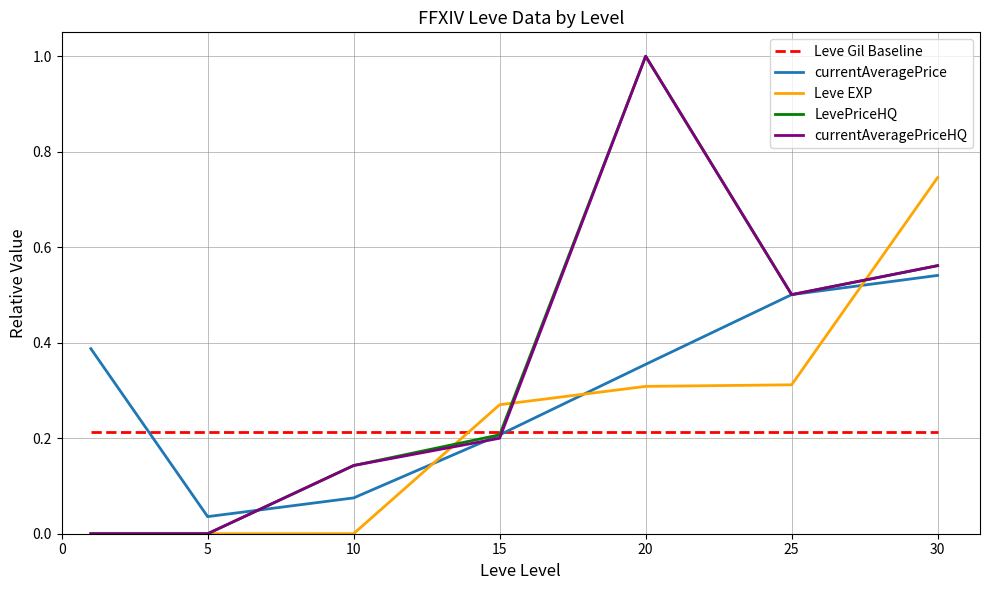

How many times do Leve EXP and Leve Gil Baseline cross each other?

1